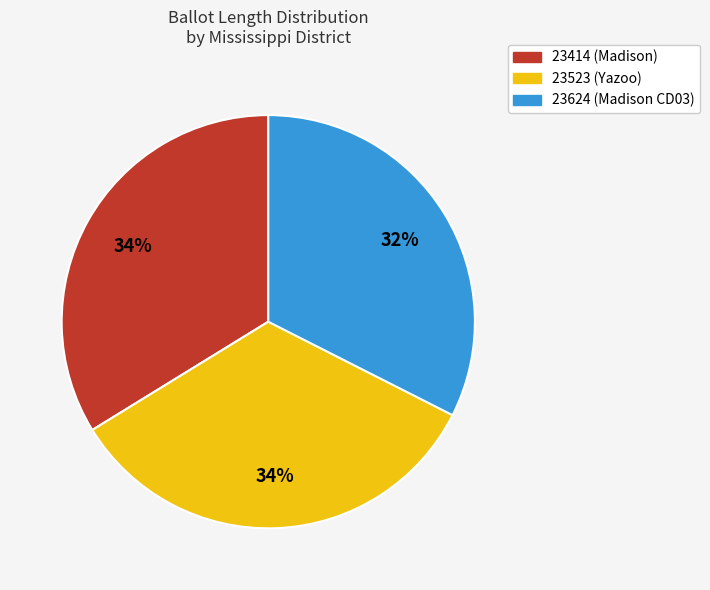

Does 23523 (Yazoo) account for over 50% of the chart?

No